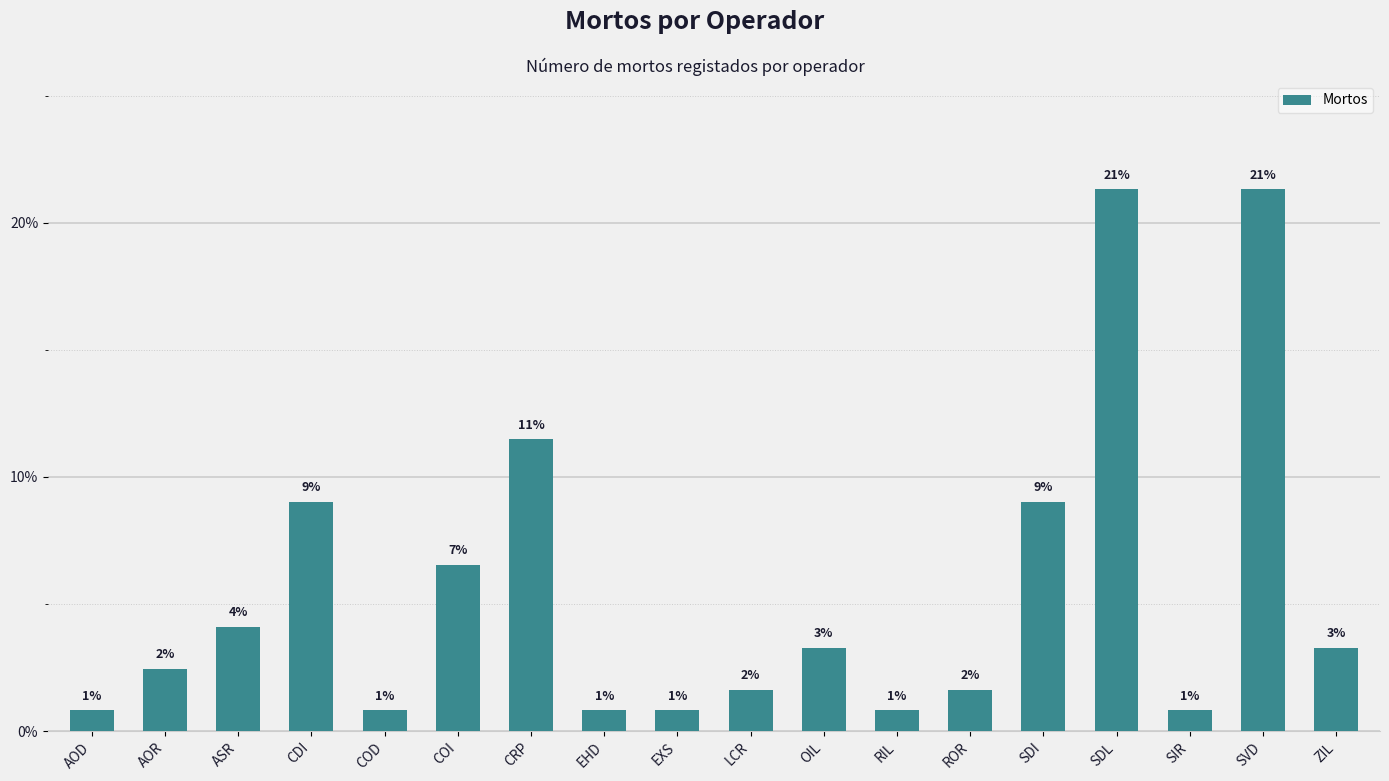

What is the difference between the maximum and minimum values?

0.2